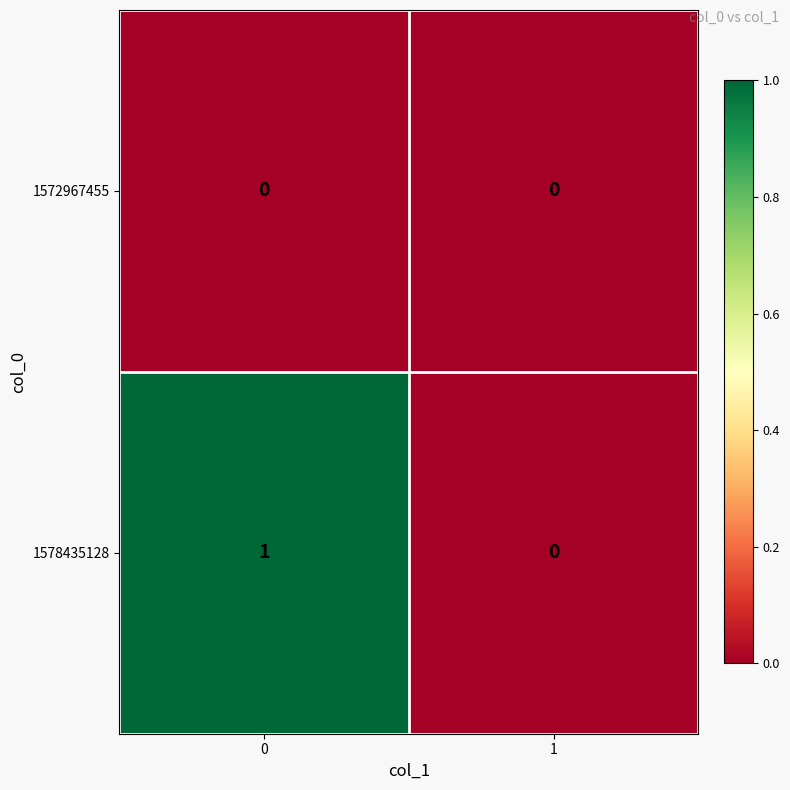

Rank the series by their average value, from highest to lowest.

1578435128, 1572967455